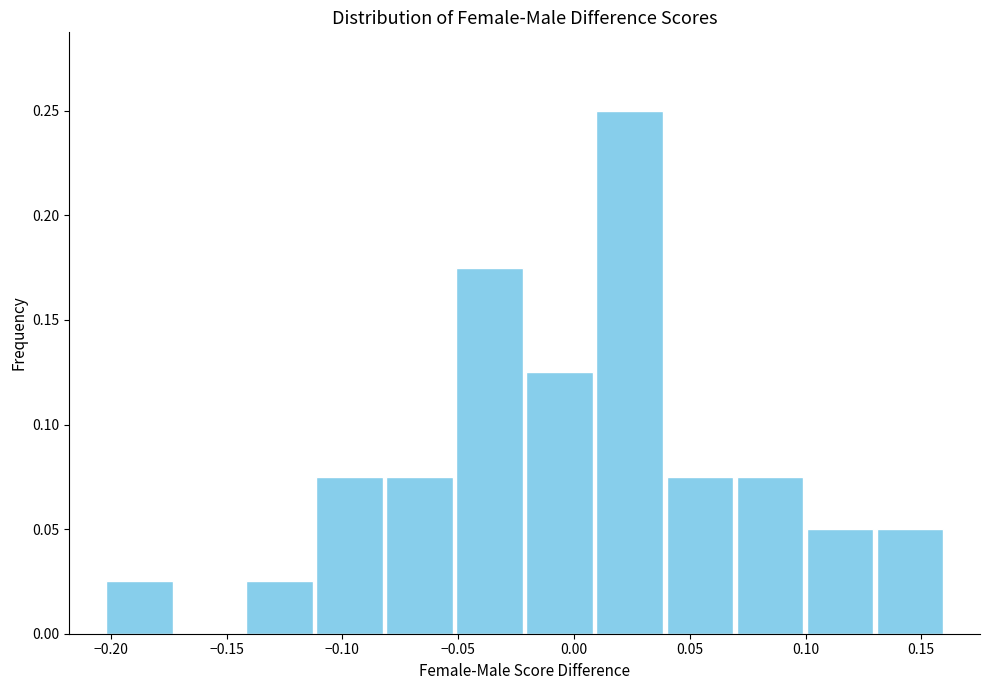

Over which range of the x-axis is the bar tallest?

0.010 to 0.040